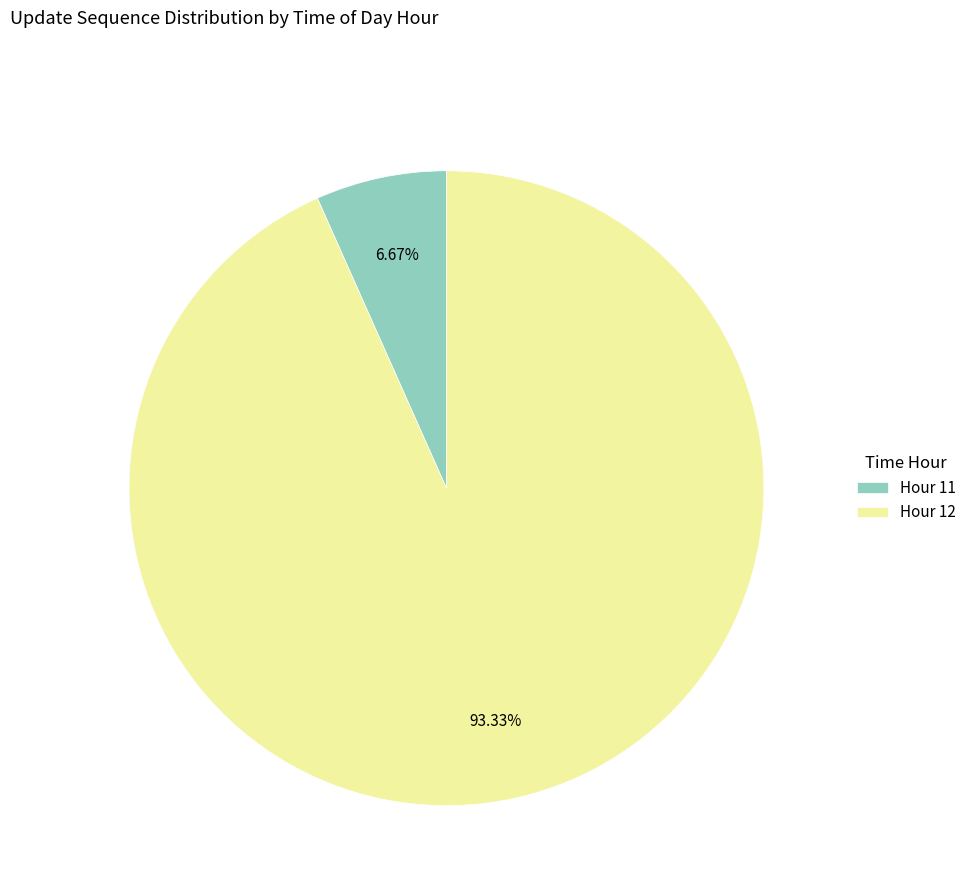

What portion of the pie excludes Hour 12?

6.7%